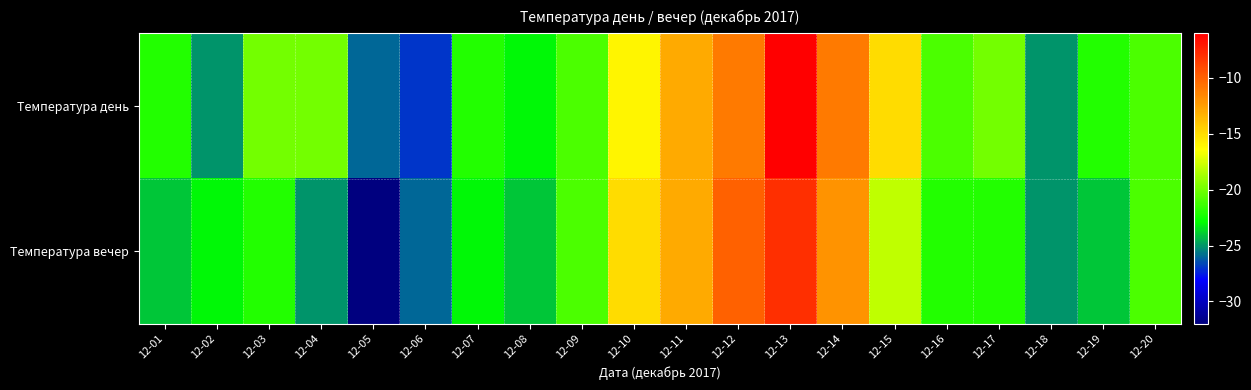

Rank the series by their maximum value, from highest to lowest.

Температура день, Температура вечер